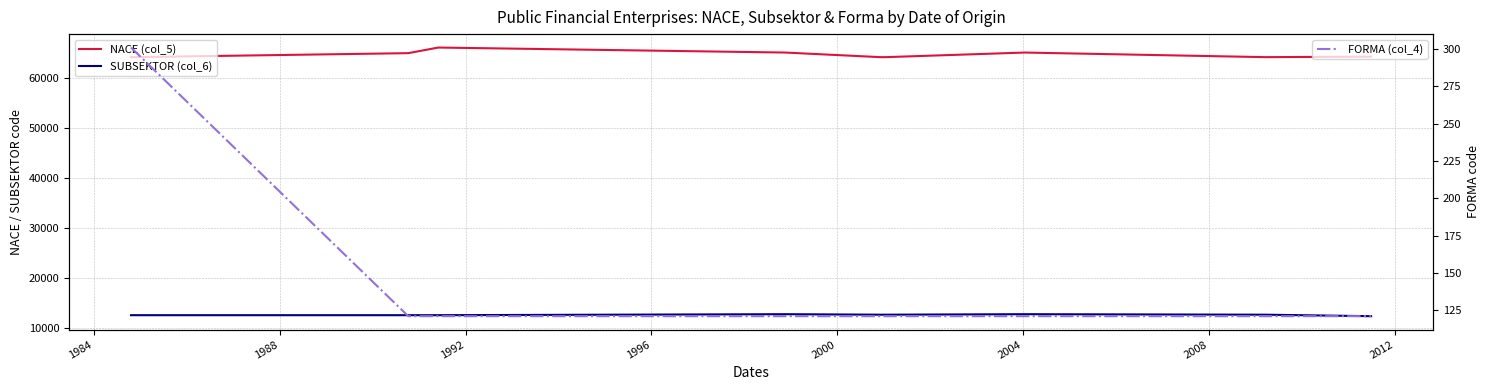

True or false: SUBSEKTOR (col_6) and NACE (col_5) intersect in this chart.

False